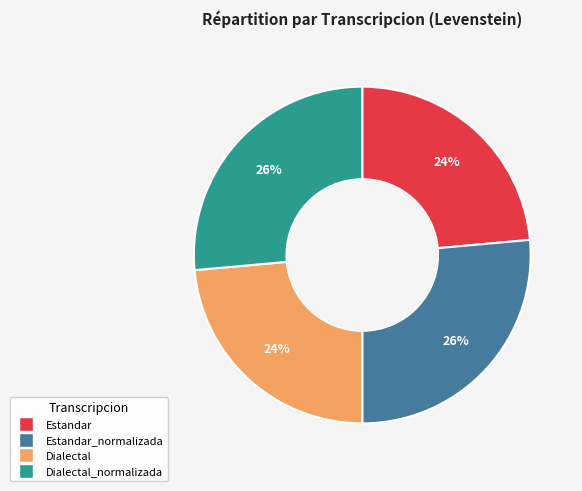

Is there a majority slice in this chart?

No